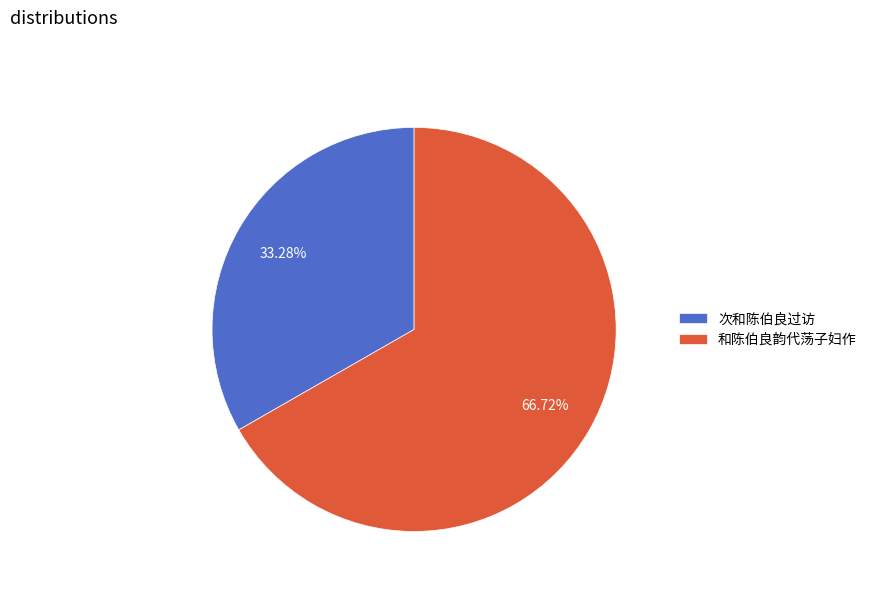

How many slices are in this pie chart?

2